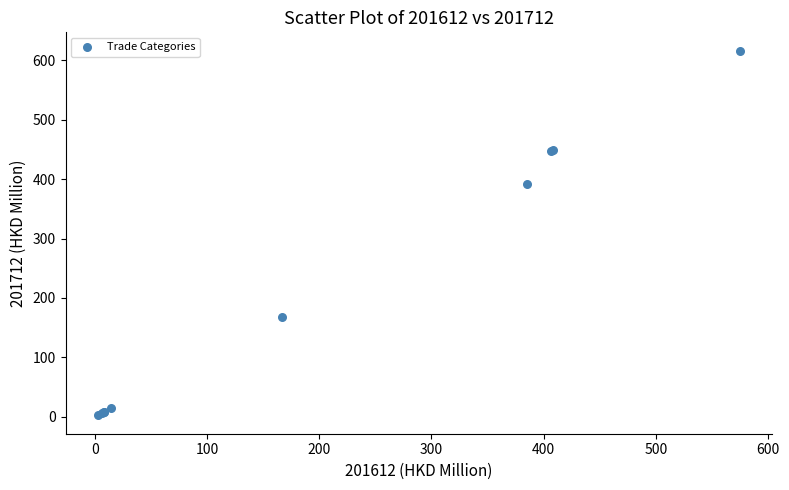

What Y value in the scatter plot is closest to 309?

391.1